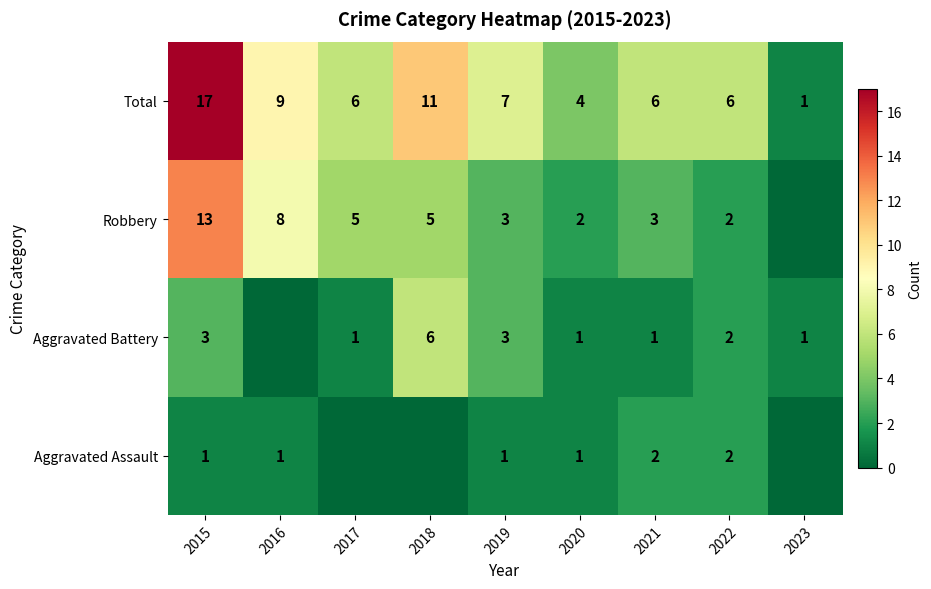

Is it true that Robbery equals 2 at 2022?

True